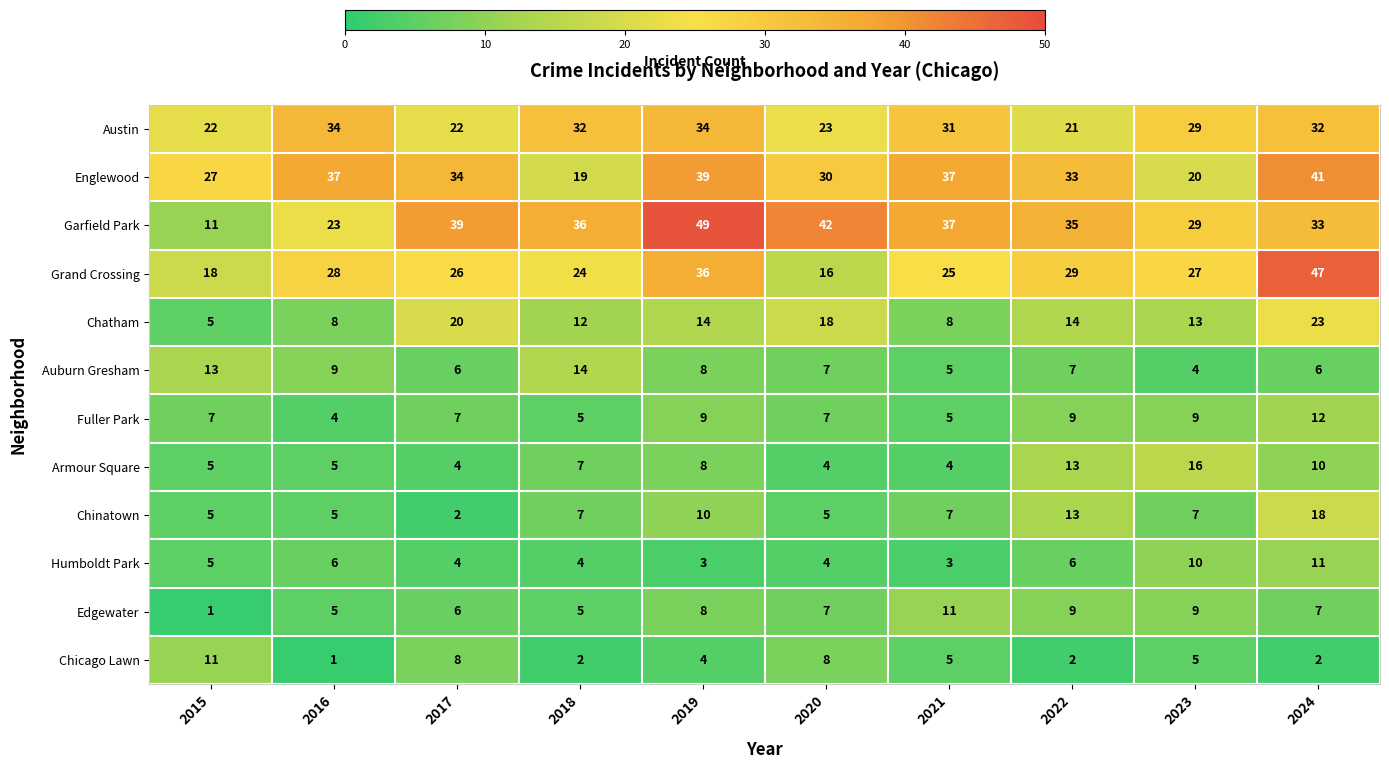

At which category is the sum across all series the highest?

2024